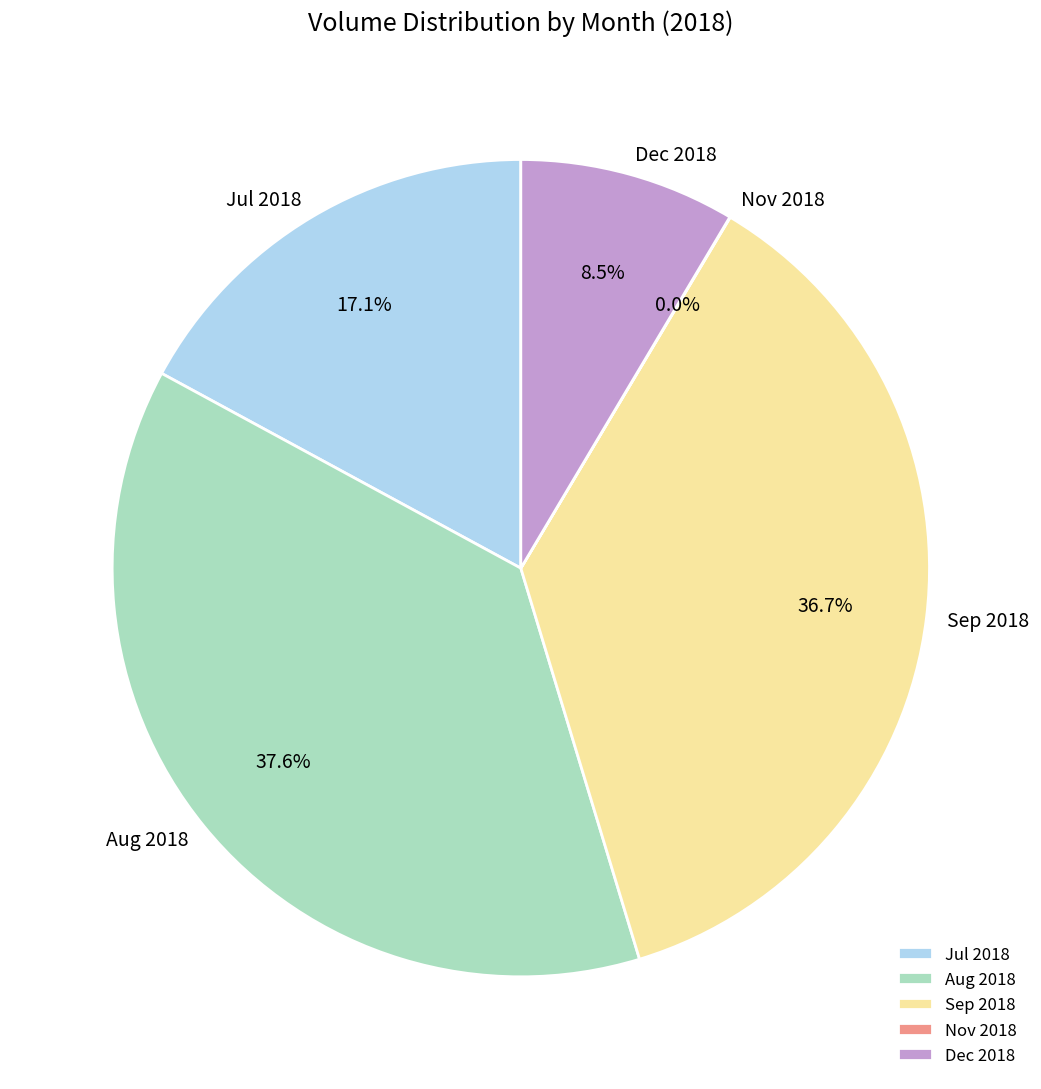

Between Dec 2018 and Jul 2018, which is larger?

Jul 2018